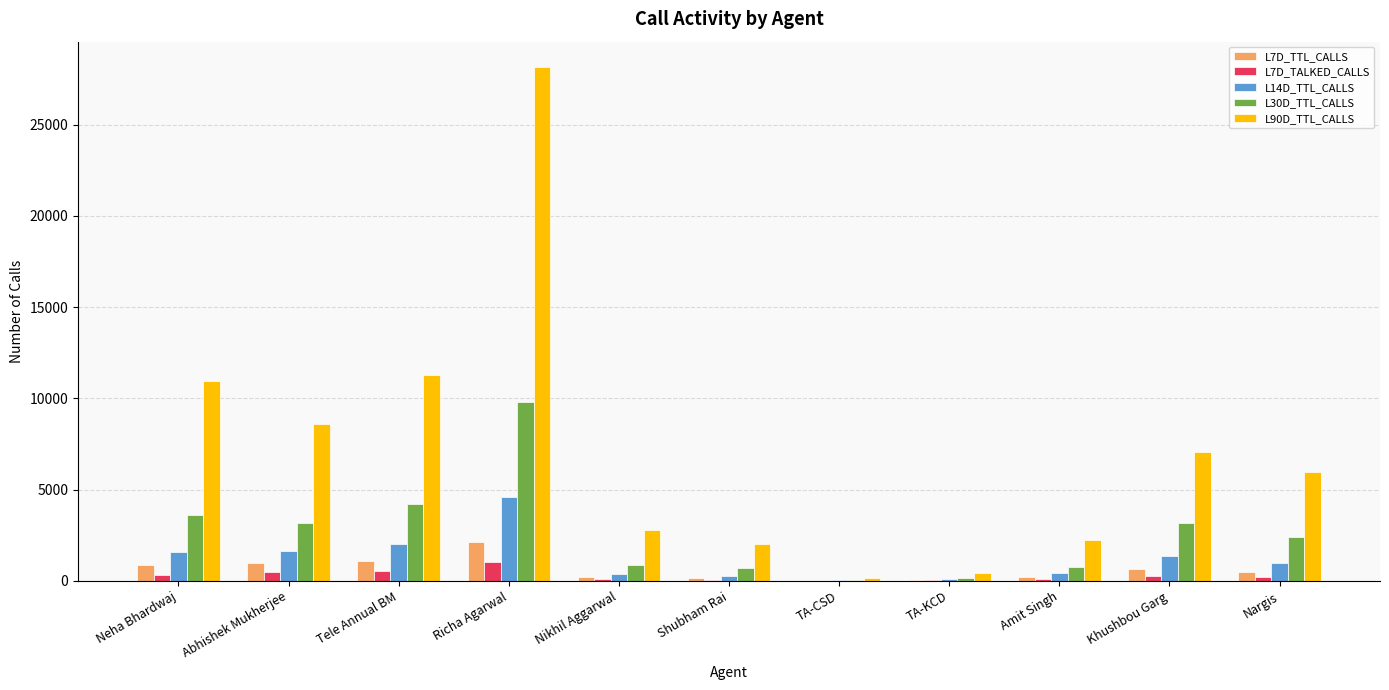

True or false: L7D_TTL_CALLS has a value of 3209 at Richa Agarwal.

False